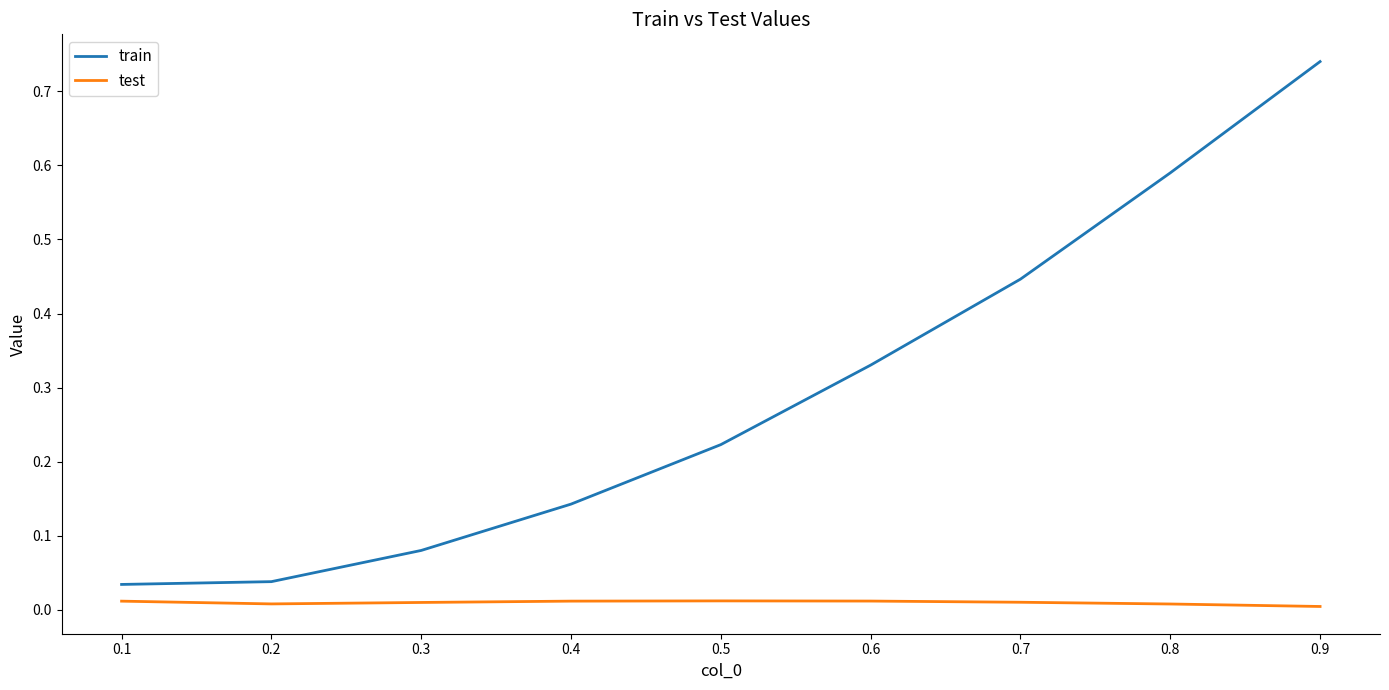

Rank the series at 0.3 from lowest to highest value.

test, train